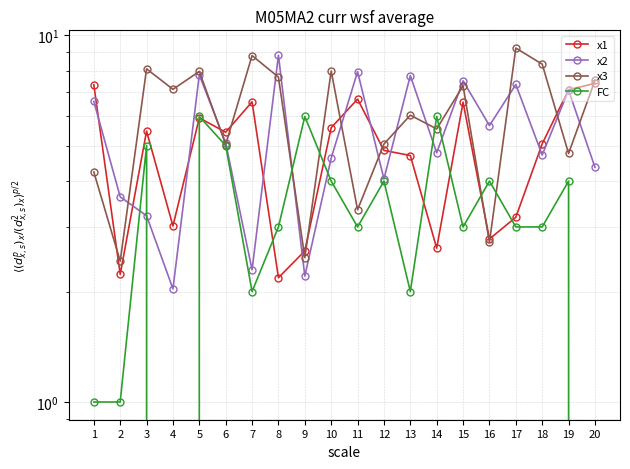

List the series in order of their overall mean, lowest first.

FC, x1, x2, x3